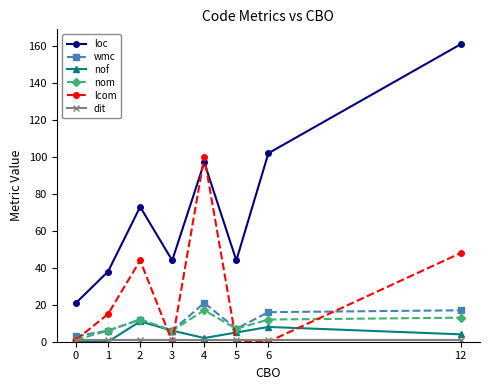

True or false: loc has more than 1 interior local peaks.

True